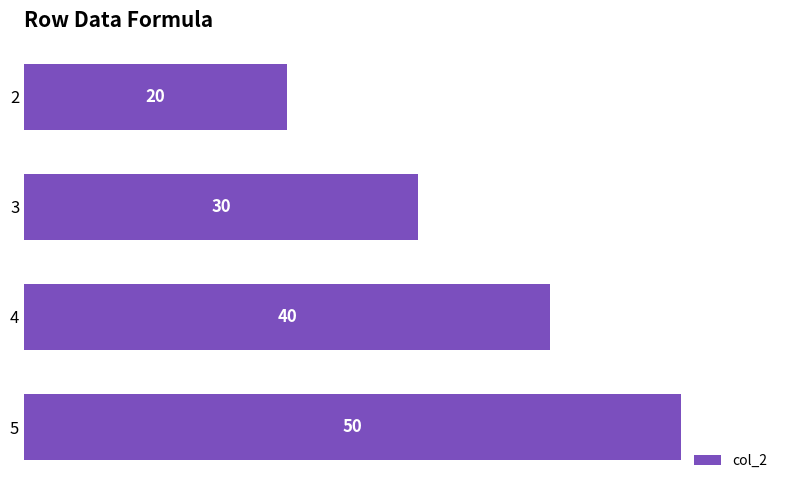

Count the values in the range 30 to 50.

3